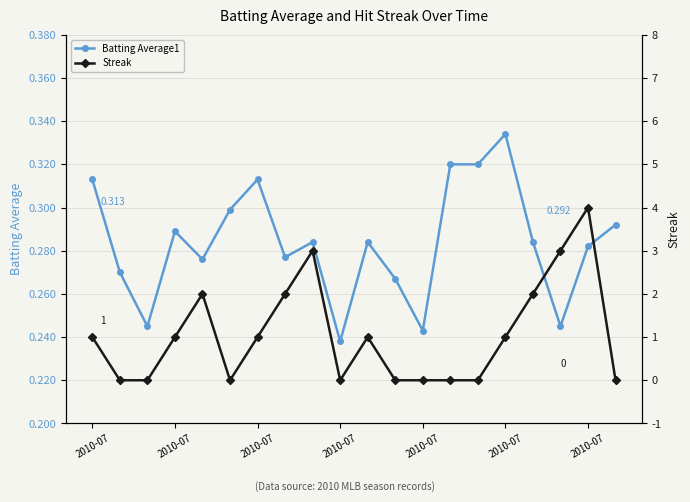

What is the highest value of the Streak series?

4.0